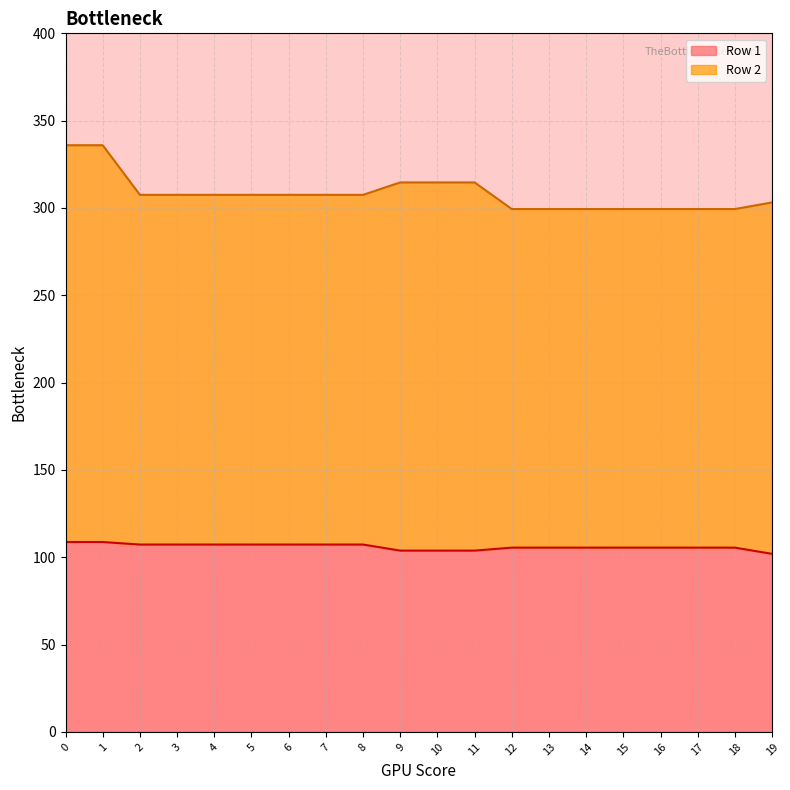

At which label is Row 2 closest to 317?

9